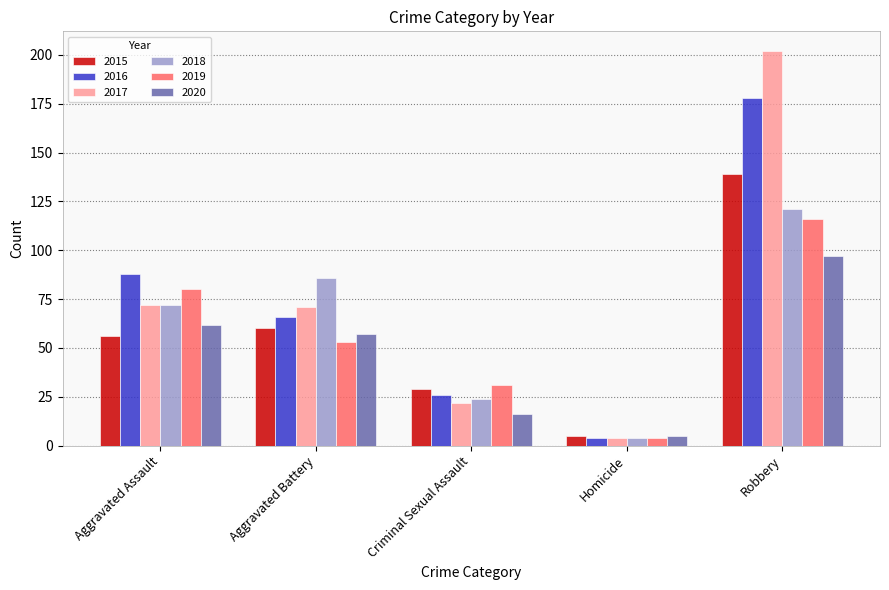

At how many categories does at least one series exceed 165?

1